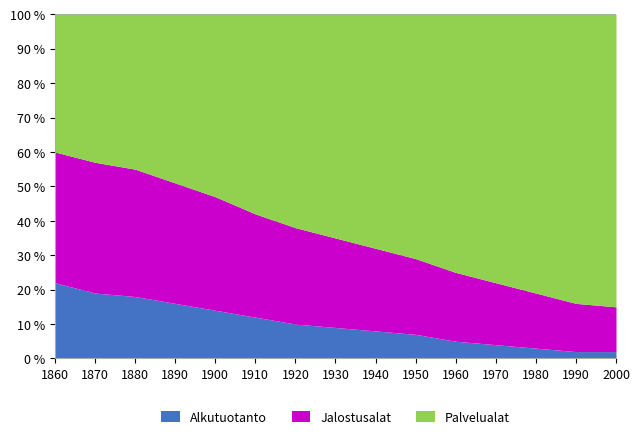

True or false: Palvelualat and Alkutuotanto intersect in this chart.

False